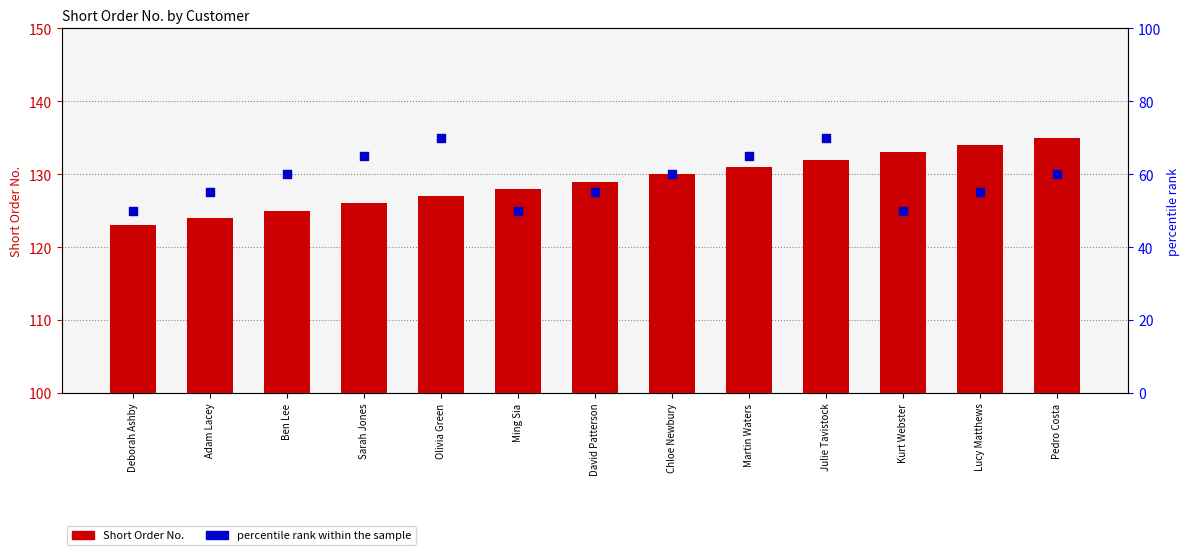

At how many categories does at least one series exceed 88?

13